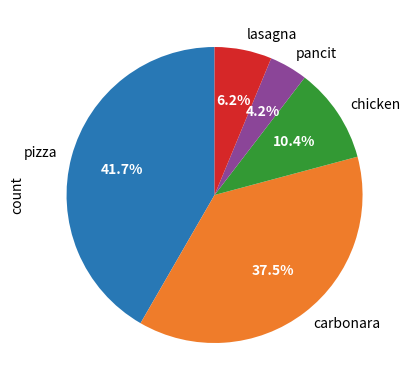

Rank the categories by value from highest to lowest.

pizza, carbonara, chicken, lasagna, pancit